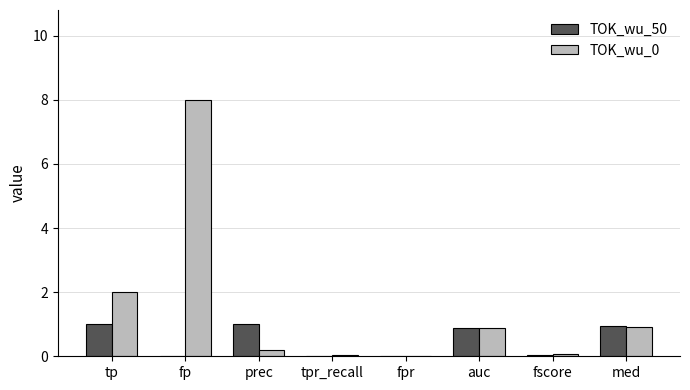

True or false: TOK_wu_50 has a value of 0.0 at tpr_recall.

True